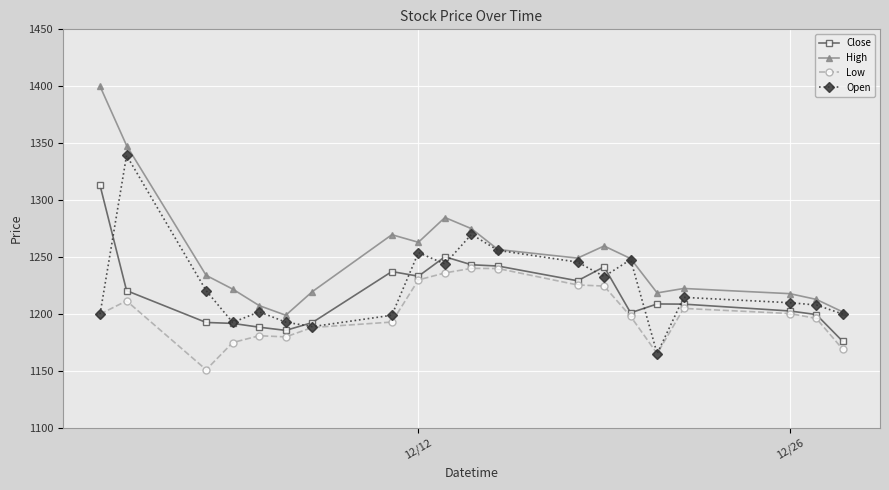

What is the greatest value displayed?

1400.0